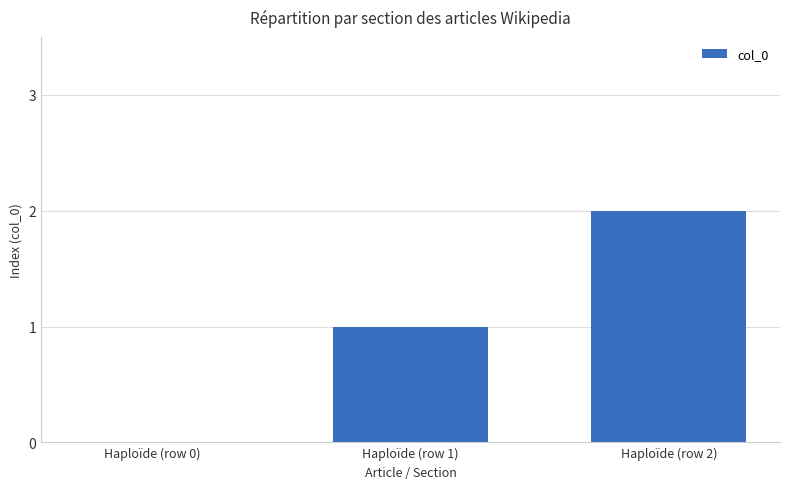

True or false: the data shows 2 at Haploïde (row 2).

True